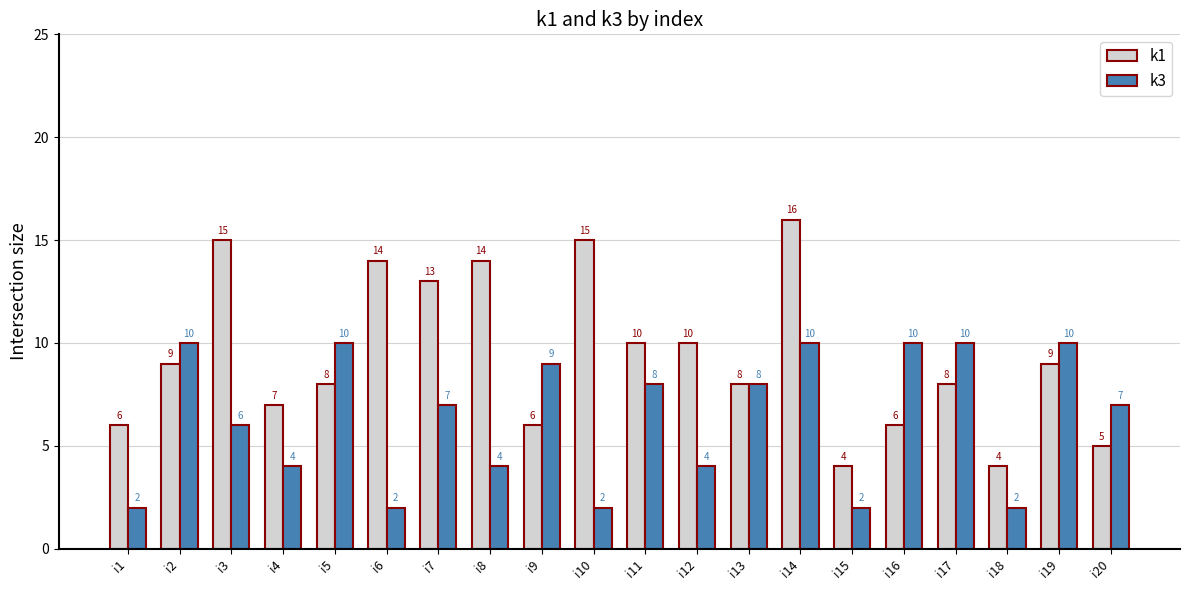

What is the approximate value of k1 at i19, to the nearest 10?

10